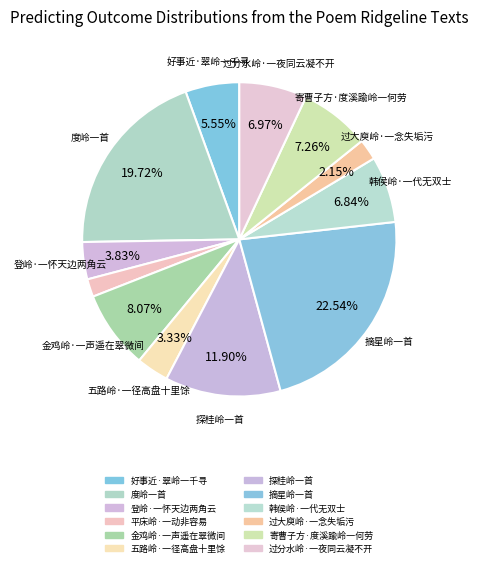

Count the number of slices in the pie.

12